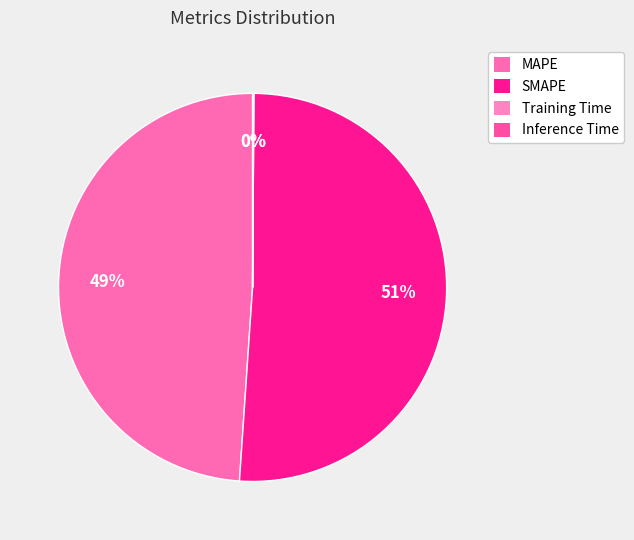

Count the number of slices in the pie.

4